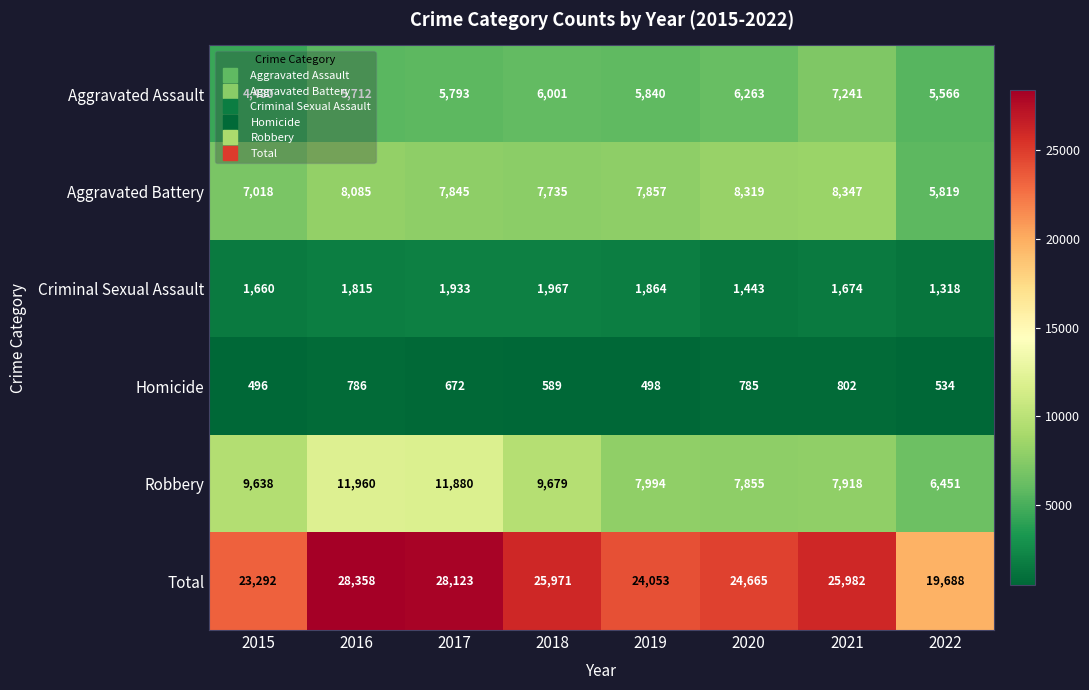

How many series are shown in this chart?

6